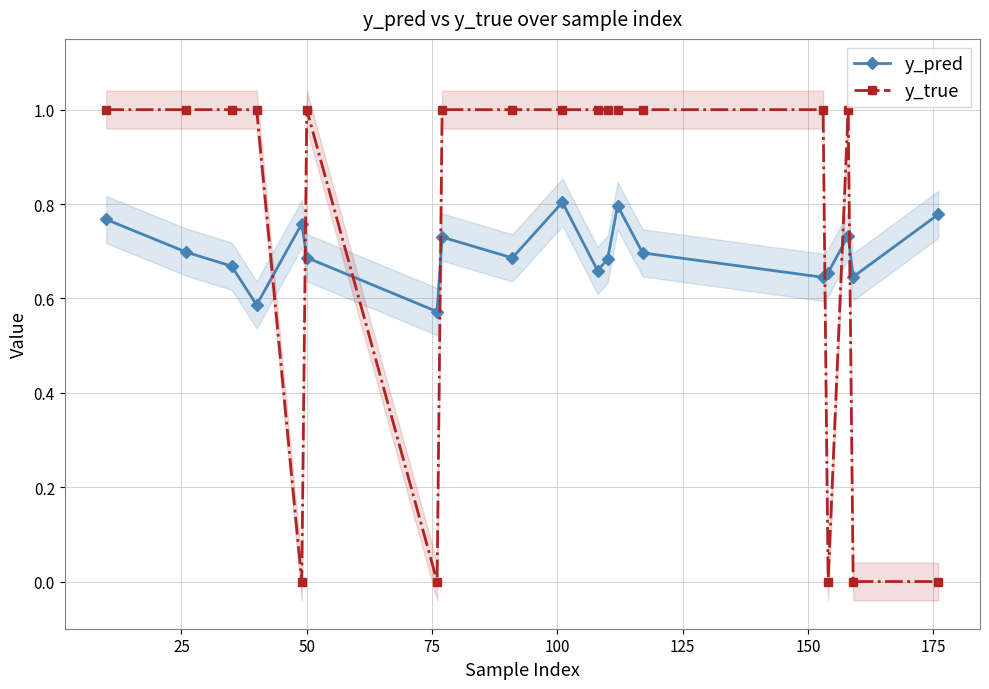

At how many categories does at least one series exceed 0?

19